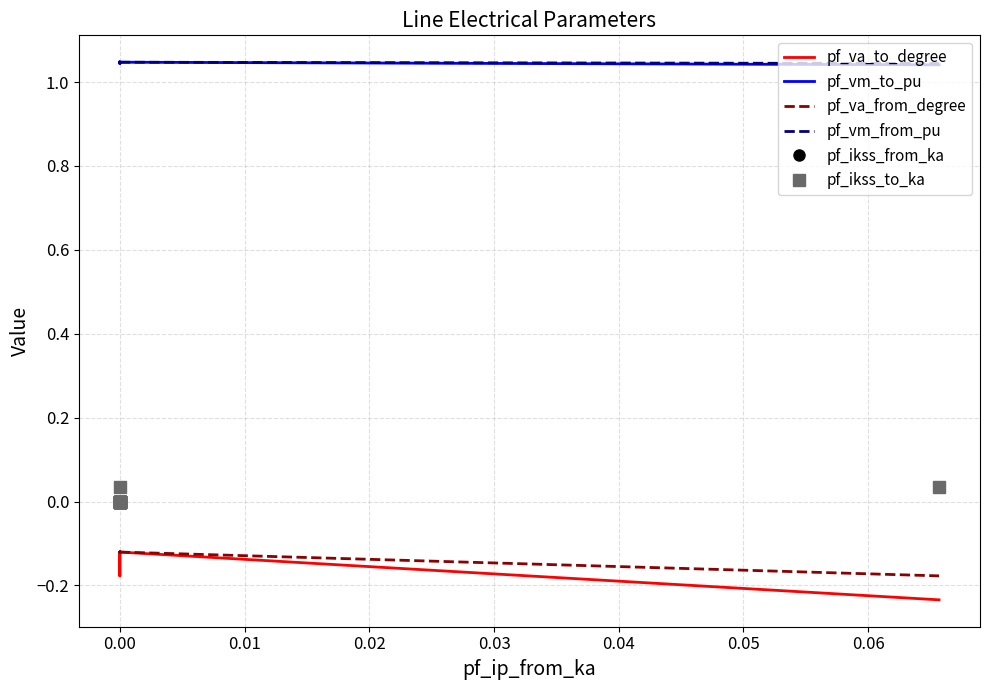

True or false: pf_ikss_to_ka and pf_vm_to_pu cross at least once.

False